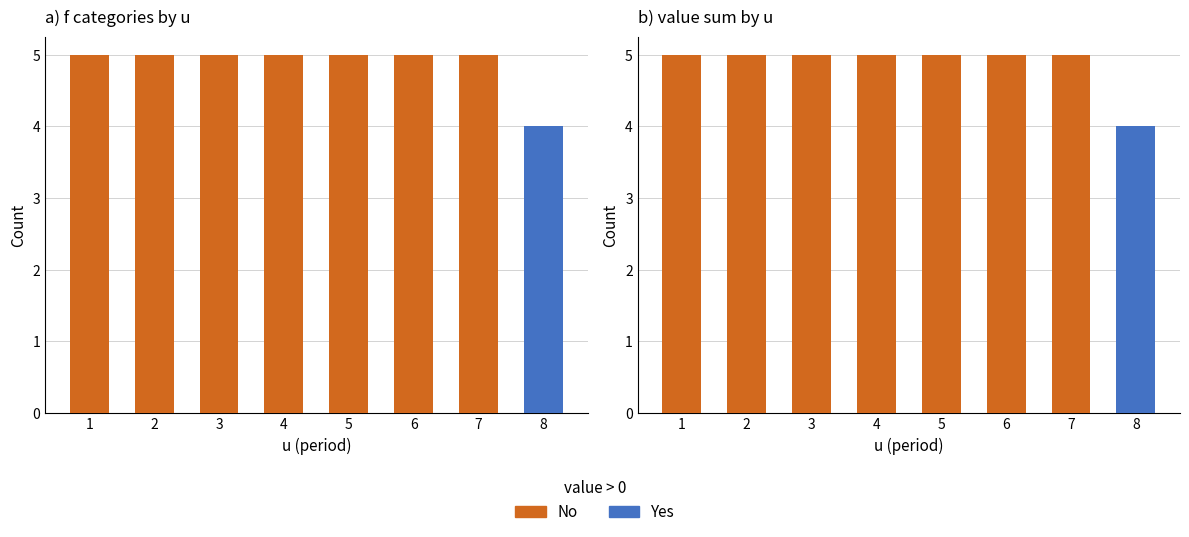

The value of Yes at 1 is -2. True or false?

False